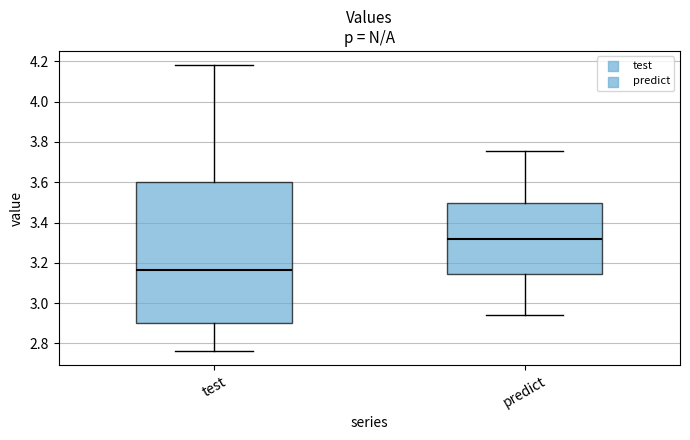

Which box's median line is the highest?

predict